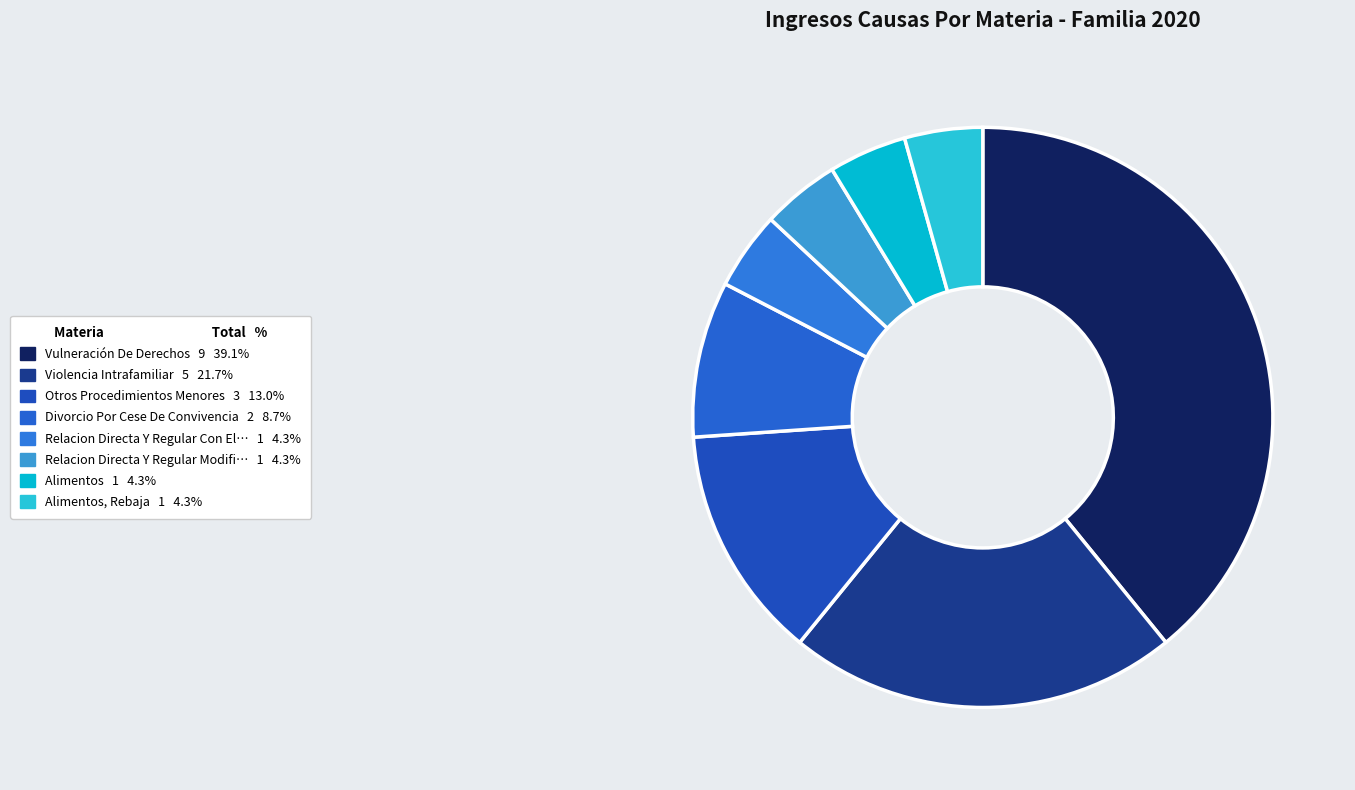

How many segments does this pie chart have?

8